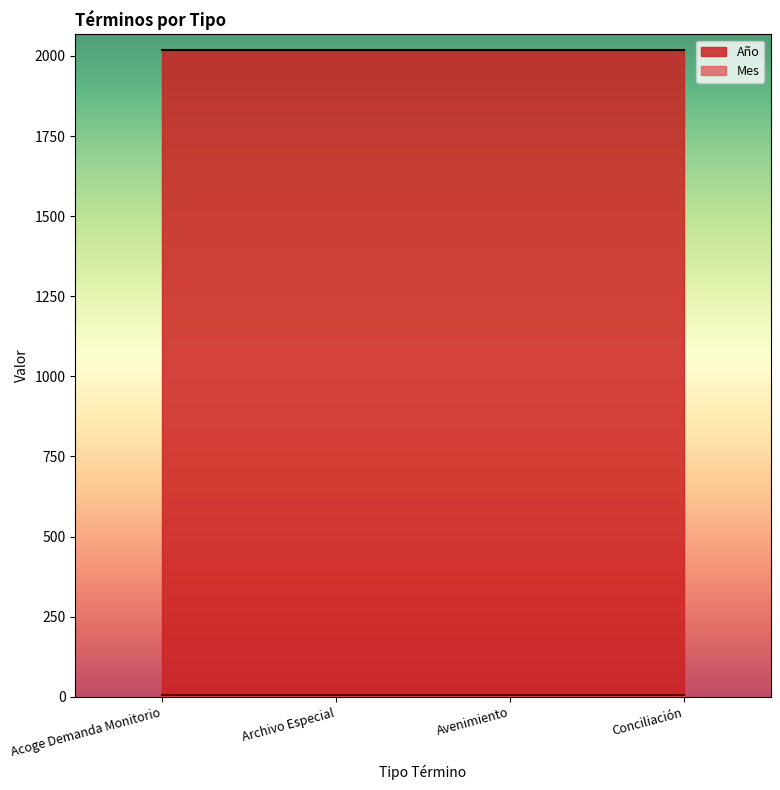

What is the difference between the highest and lowest values at Archivo Especial?

2011